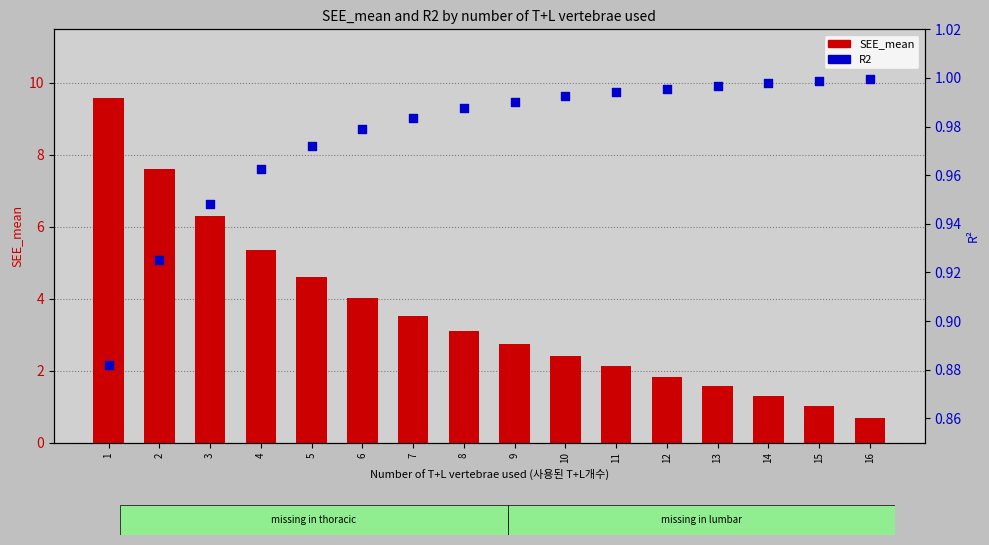

What is the total value across all series at 10?

3.4